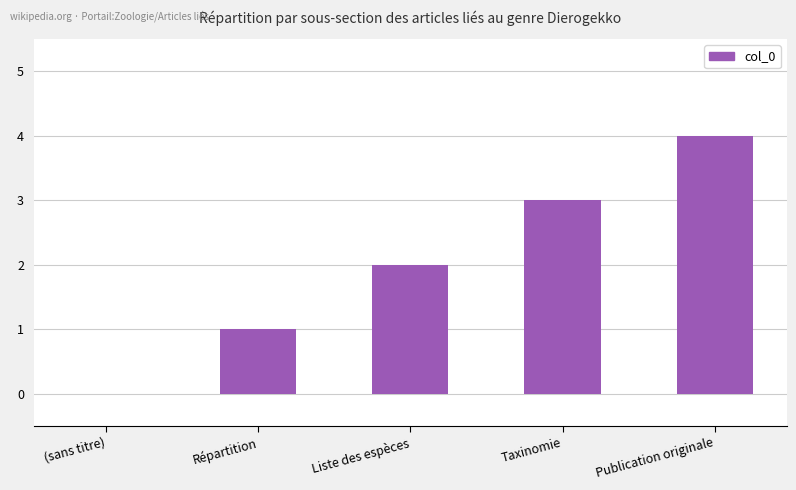

What is the change in value from Répartition to Liste des espèces?

+1